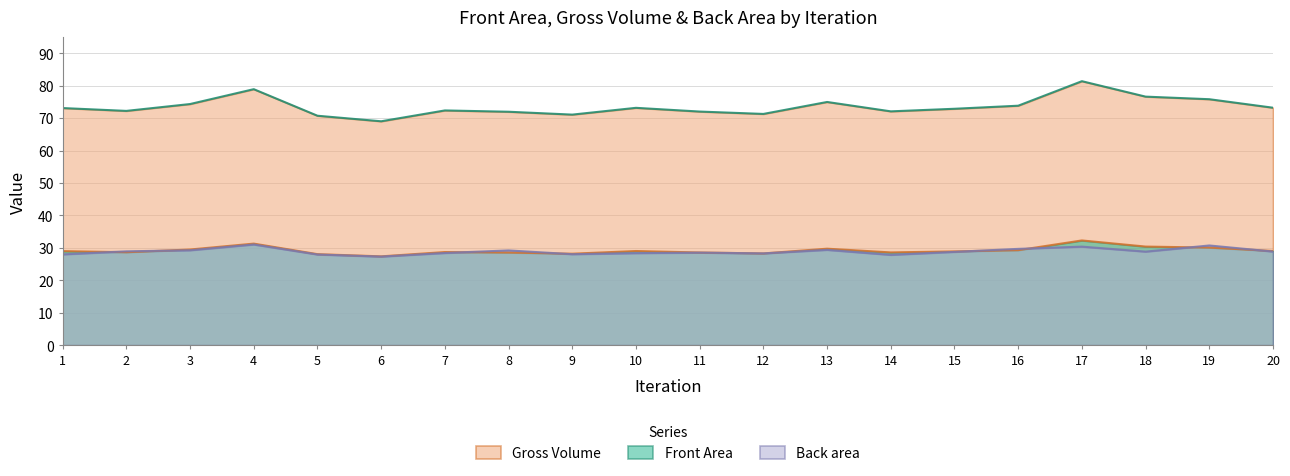

Reading left to right, transcribe all the data shown in this chart.

Front Area: 1=29.0	2=28.7	3=29.5	4=31.3	5=28.1	6=27.4	7=28.7	8=28.6	9=28.2	10=29.0	11=28.6	12=28.3	13=29.8	14=28.6	15=28.9	16=29.3	17=32.3	18=30.4	19=30.1	20=29.1
Gross Volume: 1=73.1	2=72.2	3=74.4	4=78.9	5=70.8	6=69.0	7=72.4	8=72.0	9=71.1	10=73.2	11=72.0	12=71.3	13=75.0	14=72.1	15=72.9	16=73.8	17=81.4	18=76.6	19=75.8	20=73.2
Back area: 1=28.0	2=28.9	3=29.3	4=31.1	5=28.0	6=27.3	7=28.4	8=29.2	9=28.1	10=28.4	11=28.6	12=28.3	13=29.4	14=27.9	15=28.8	16=29.7	17=30.4	18=28.9	19=30.8	20=28.9